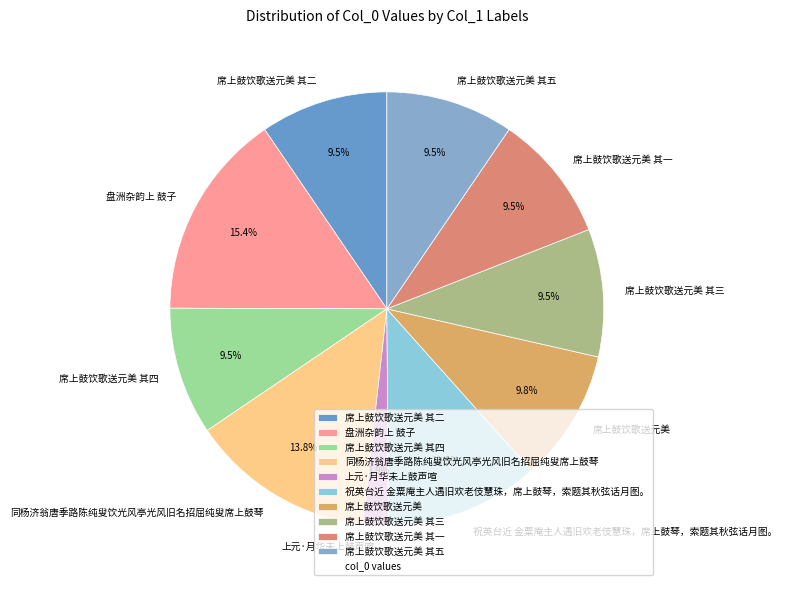

Approximately how many times larger is the value at 席上鼓饮歌送元美 其四 compared to 席上鼓饮歌送元美 其五?

1.0